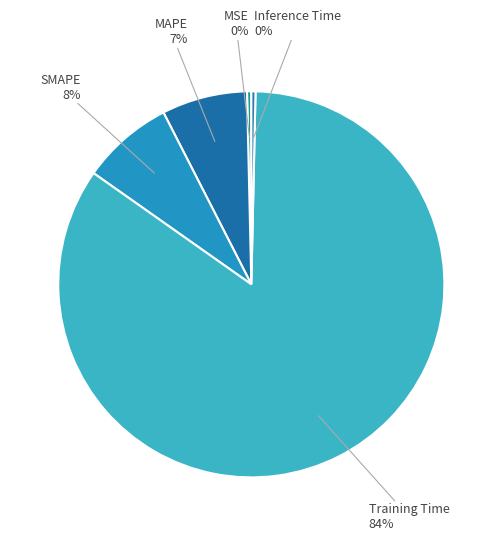

Rank the categories by value from lowest to highest.

Inference Time, MSE, MAPE, SMAPE, Training Time